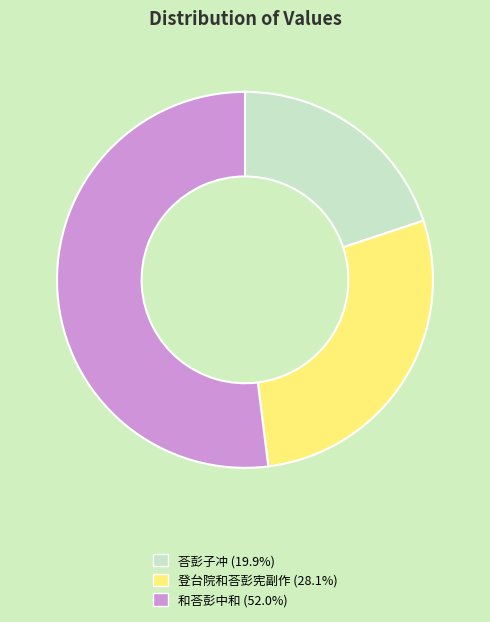

Combined, do 荅彭子冲 and 和荅彭中和 account for over 50%?

Yes